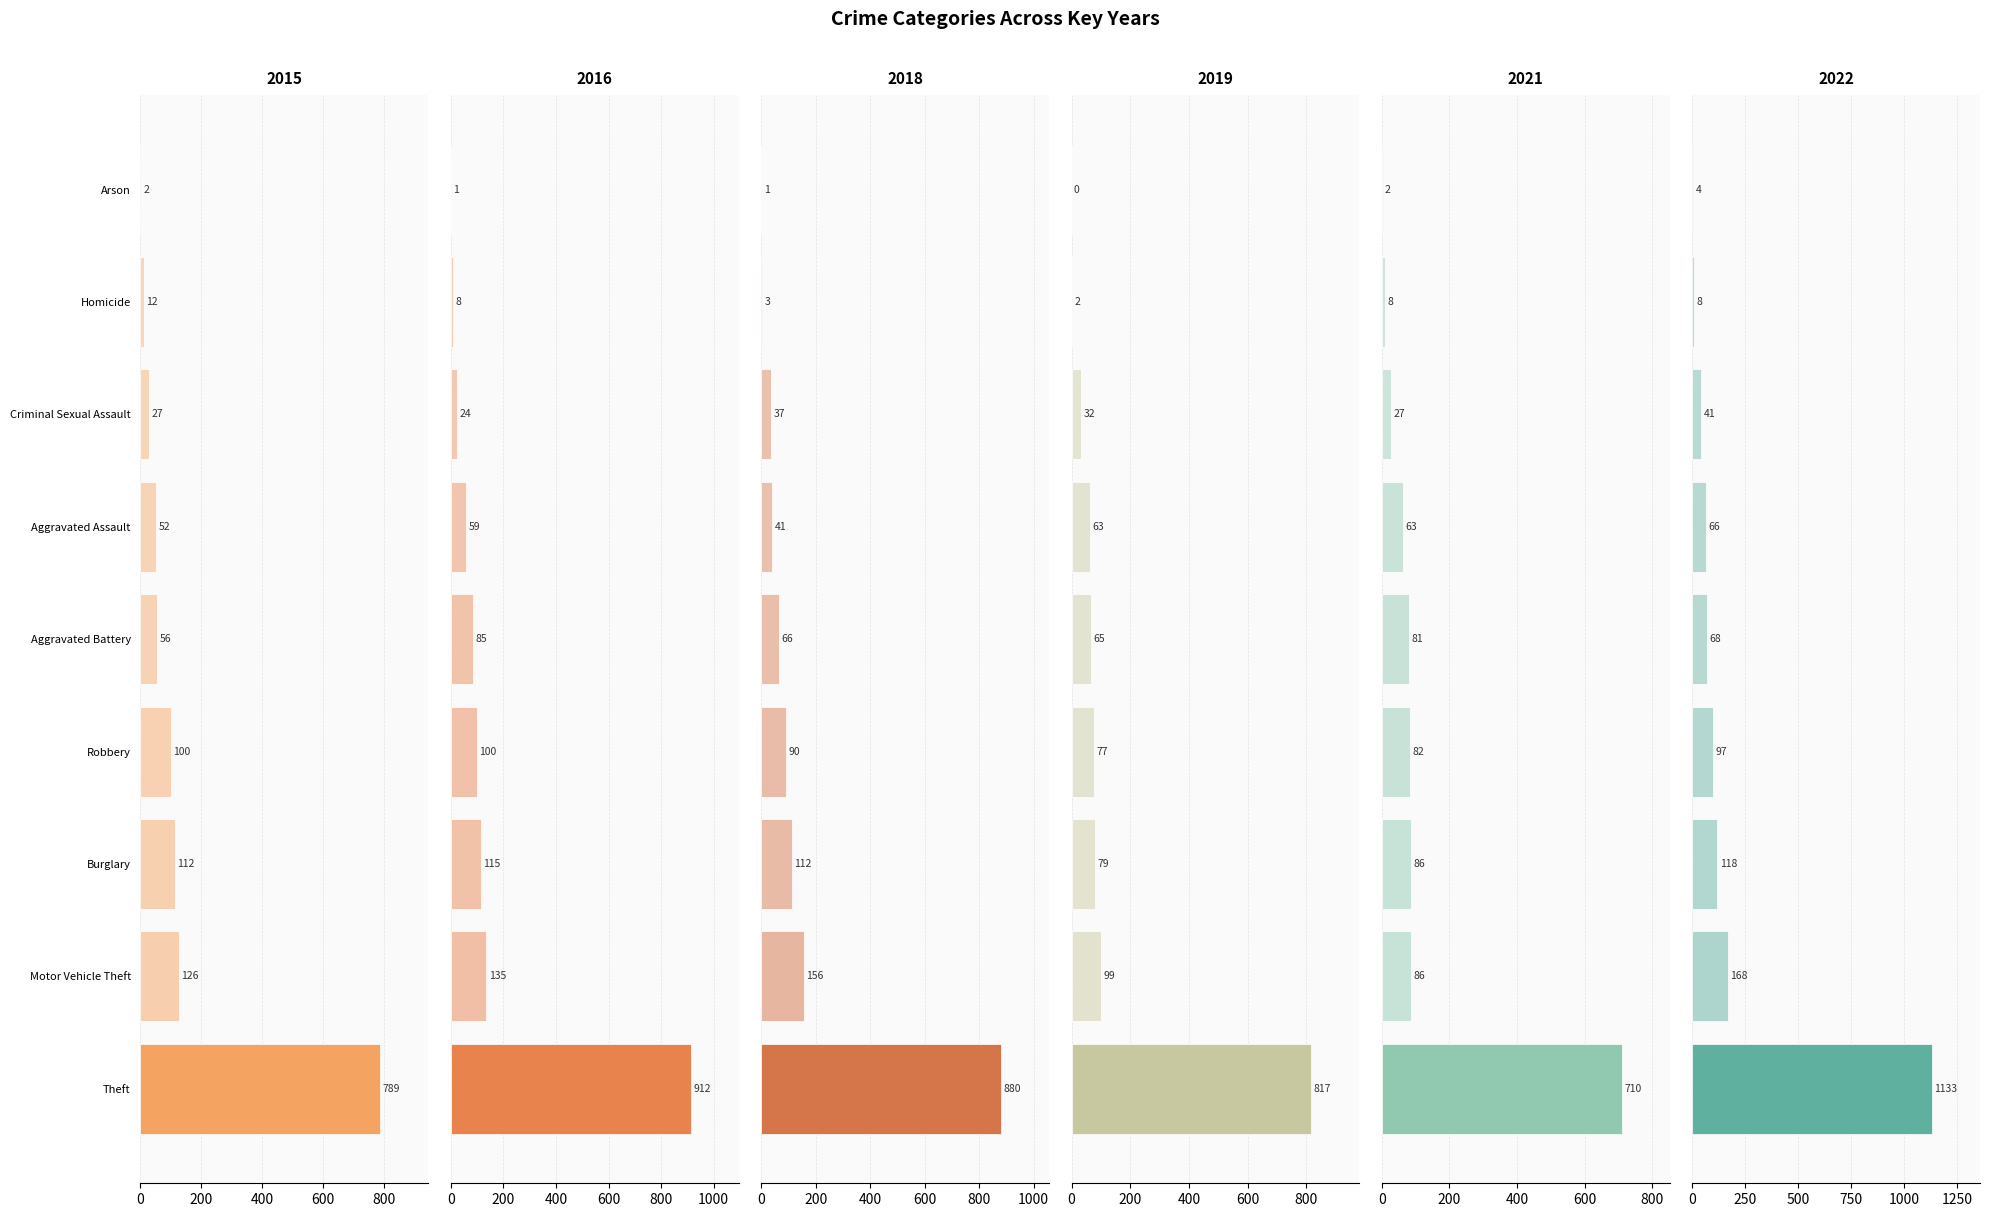

Rank the categories by 2015 value from lowest to highest.

Arson, Homicide, Criminal Sexual Assault, Aggravated Assault, Aggravated Battery, Robbery, Burglary, Motor Vehicle Theft, Theft